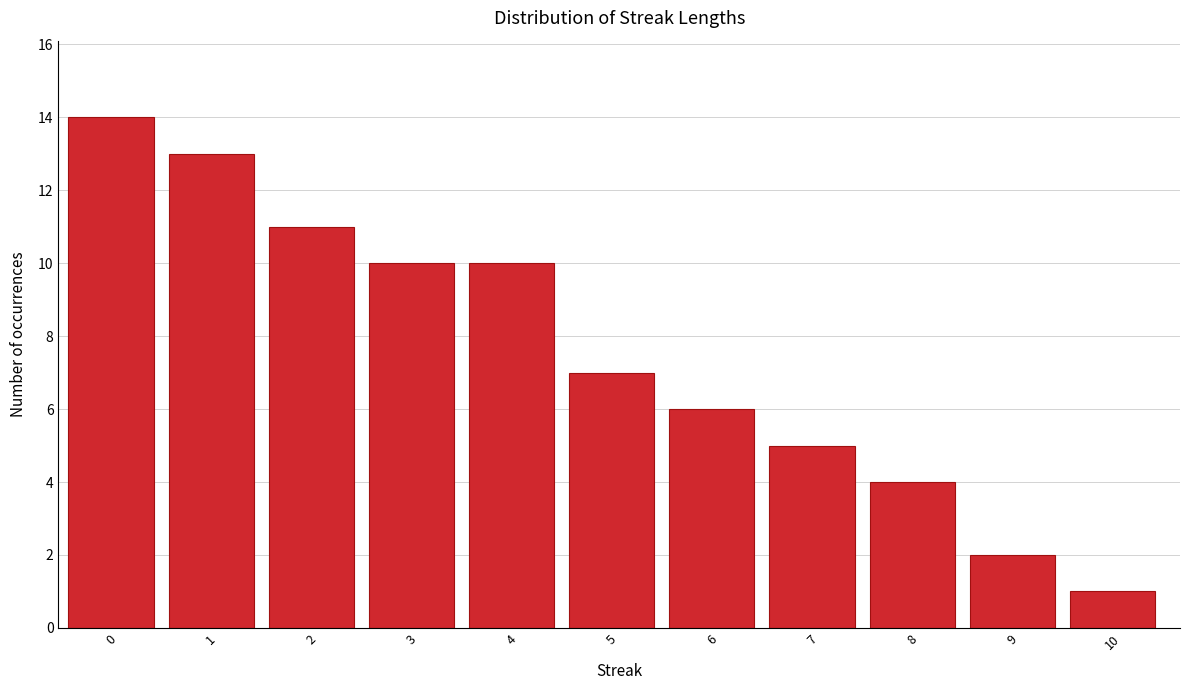

Reading right to left, what are all the values shown in this chart?

10=1	9=2	8=4	7=5	6=6	5=7	4=10	3=10	2=11	1=13	0=14